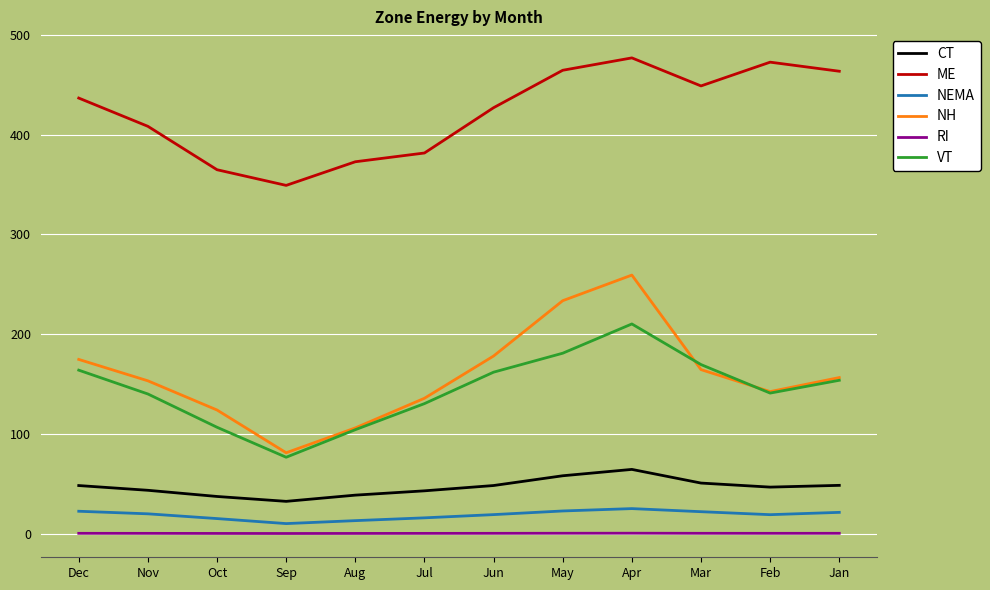

Which category has the lowest value in the ME series?

Sep